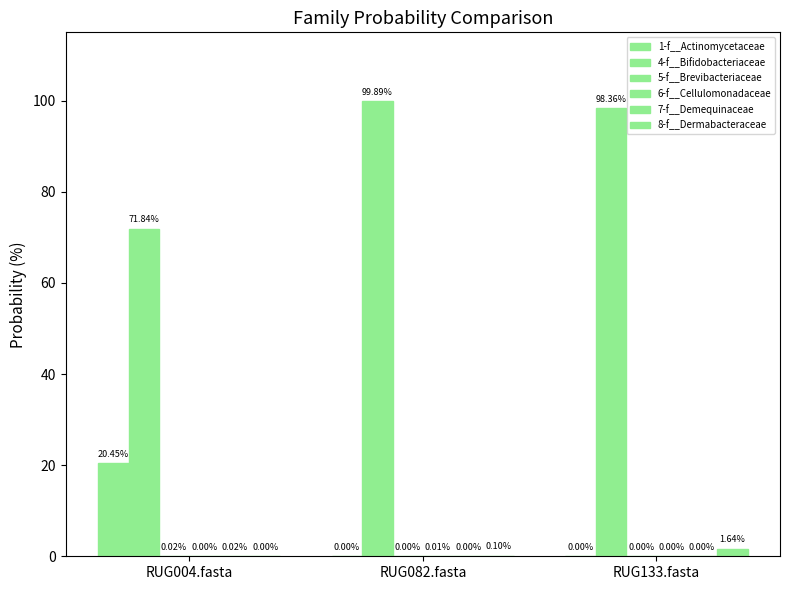

What is the spread (max minus min) of values at RUG082.fasta?

1.0